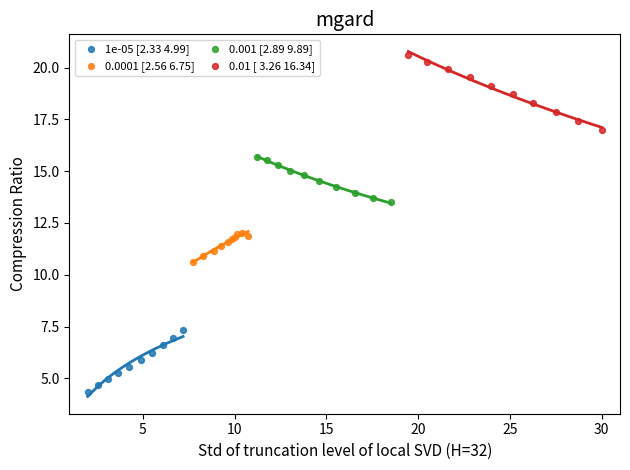

Which series contains the lowest Y value?

1e-05 [2.33 4.99]